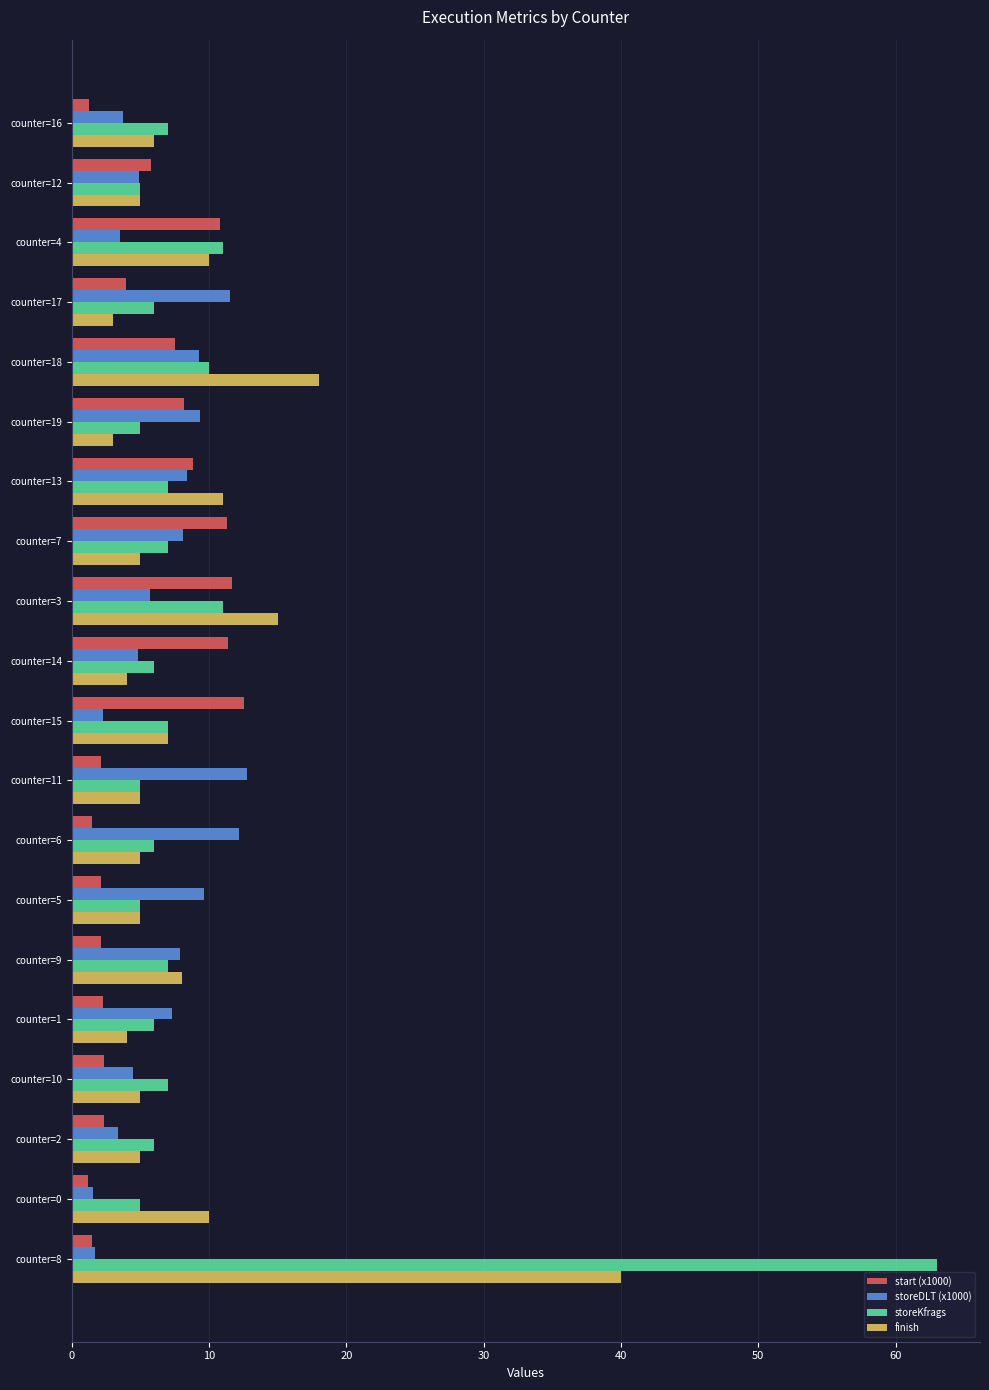

Which series has the largest range (max minus min)?

storeKfrags